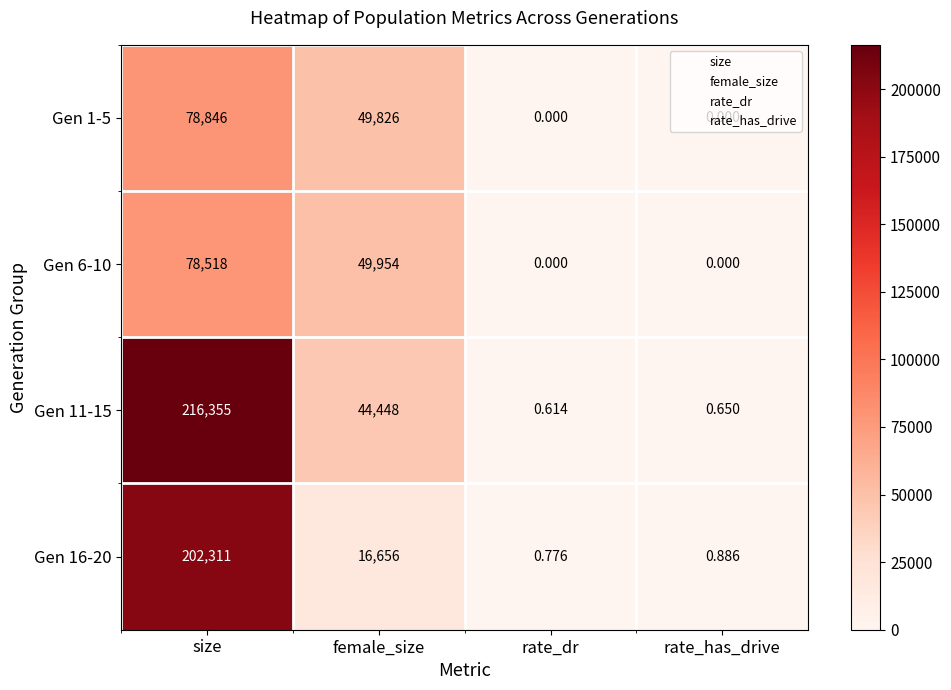

Which category has the highest value in the Gen 11-15 series?

size